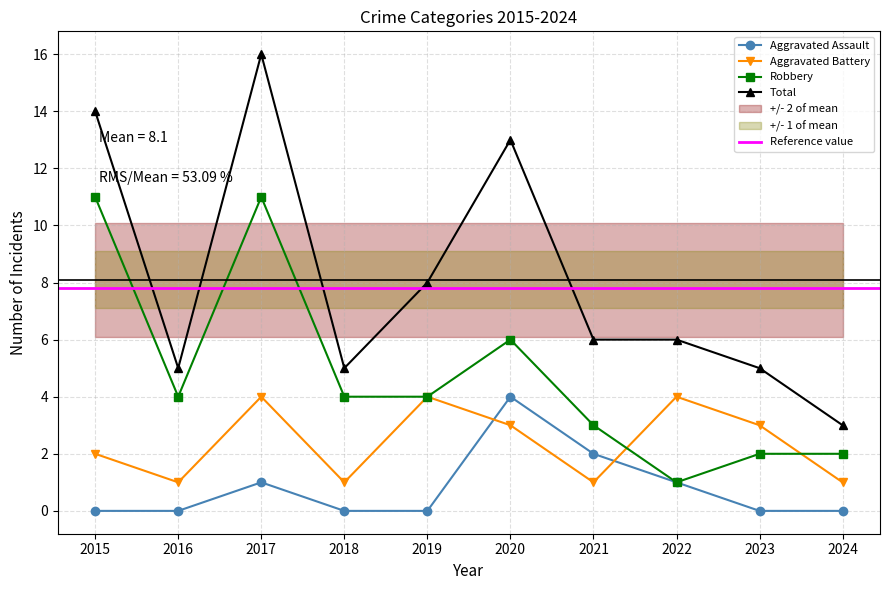

Which category has the highest value in the Robbery series?

2015